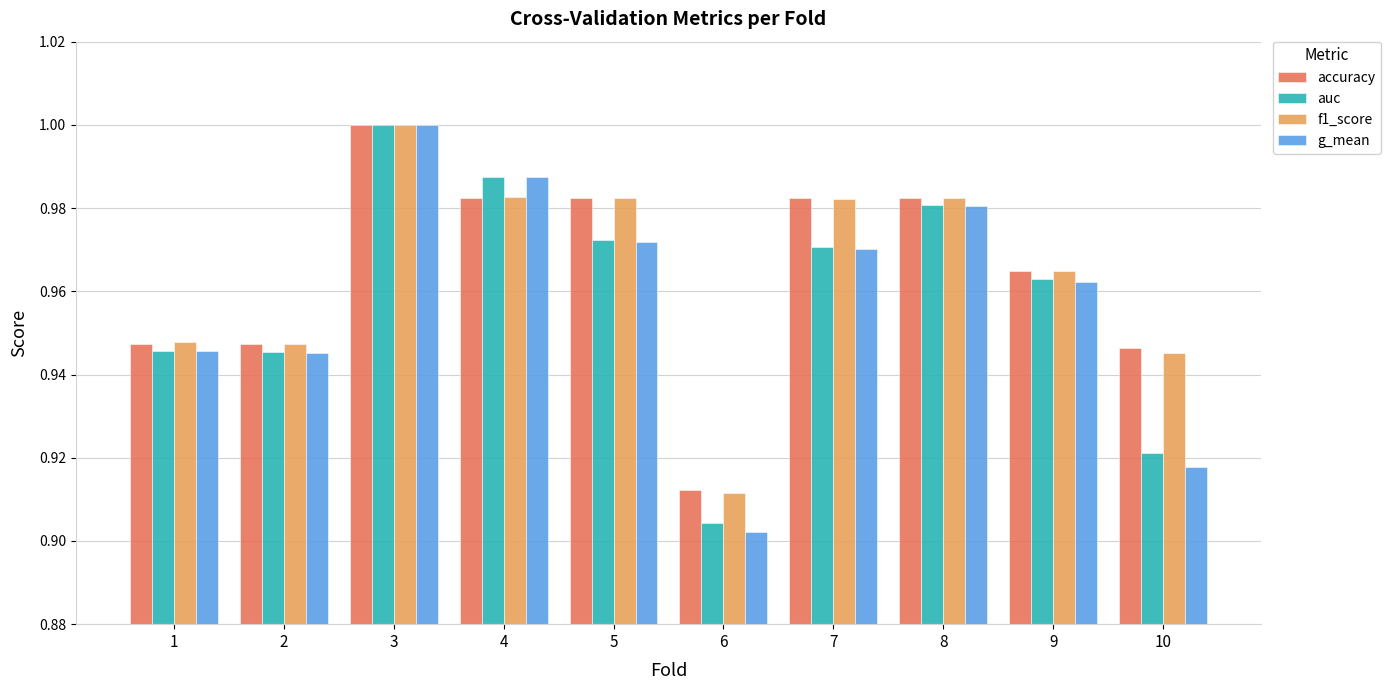

How many bars are there in total?

40